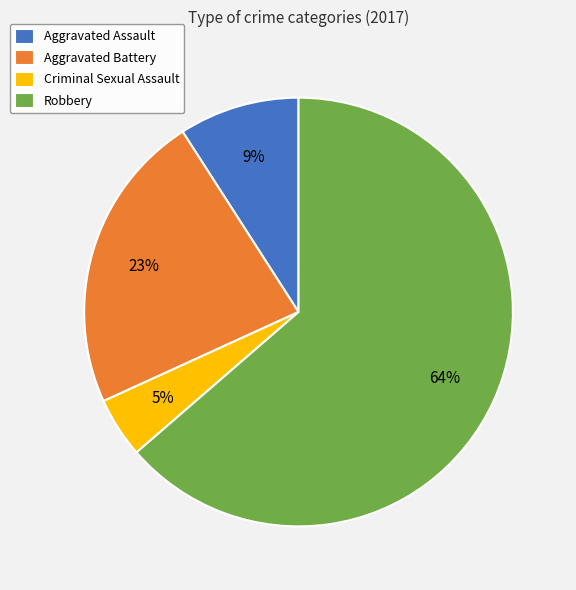

The Robbery slice represents 75% of the pie. True or false?

False